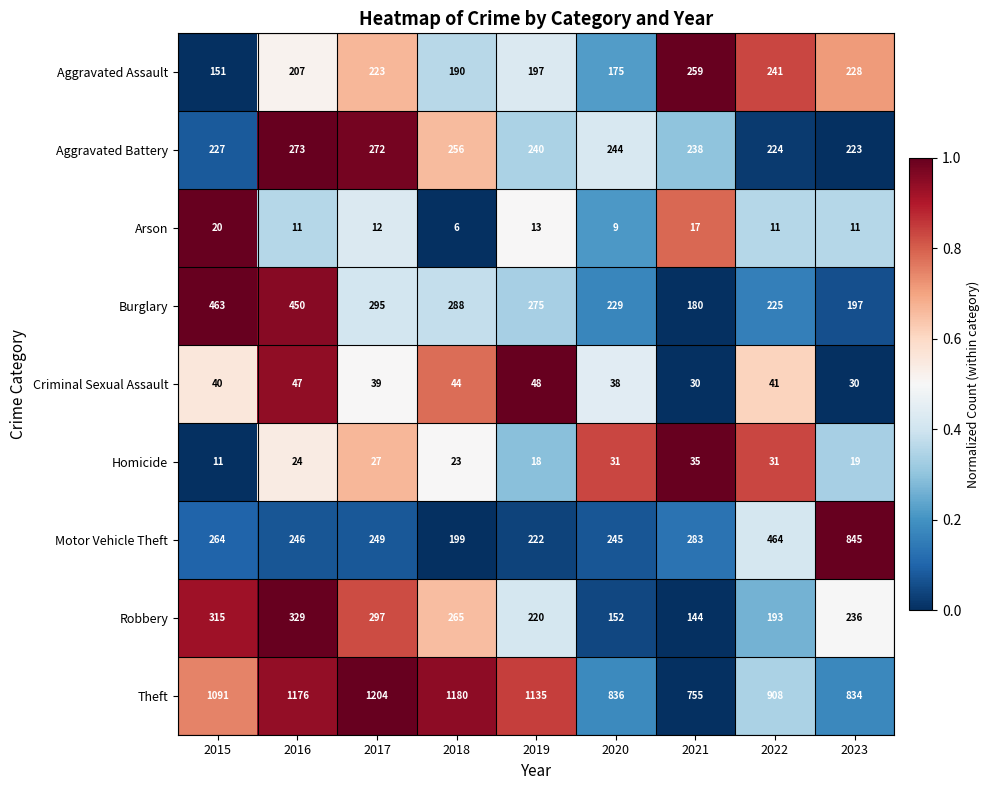

What is the sum of the Aggravated Battery values at 2022 and 2019?

464